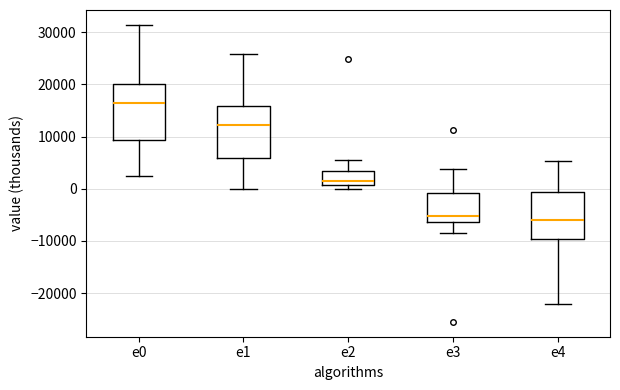

Reading left to right, transcribe this box plot: for each box, give where its median line is, the range the box spans, and where its two whiskers end, as read against the y-axis. The values are not printed on the chart, so give them approximately, as read against the axis.

e0: median 16000, box 9000 to 20000, whiskers 2000 to 31000
e1: median 12000, box 6000 to 16000, whiskers 0 to 26000
e2: median 2000, box 1000 to 3000, whiskers 0 to 6000
e3: median -5000, box -6000 to -1000, whiskers -8000 to 4000
e4: median -6000, box -10000 to -1000, whiskers -22000 to 5000